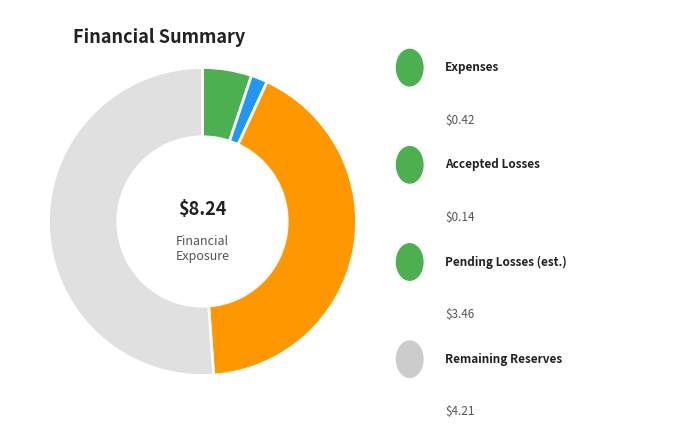

Is there any slice that represents more than half of the pie?

Yes